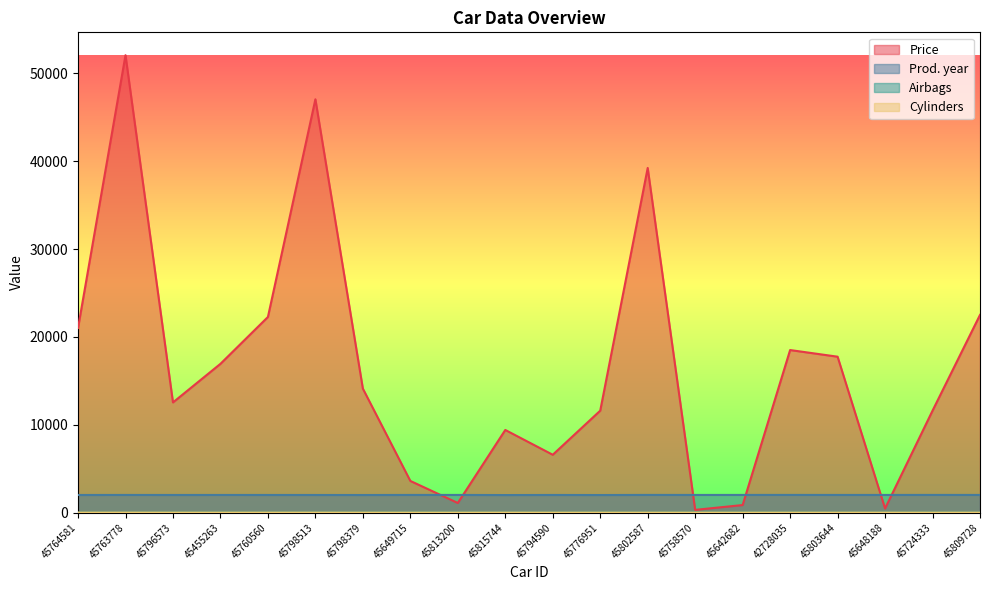

What is the sum of all Cylinders values?

94